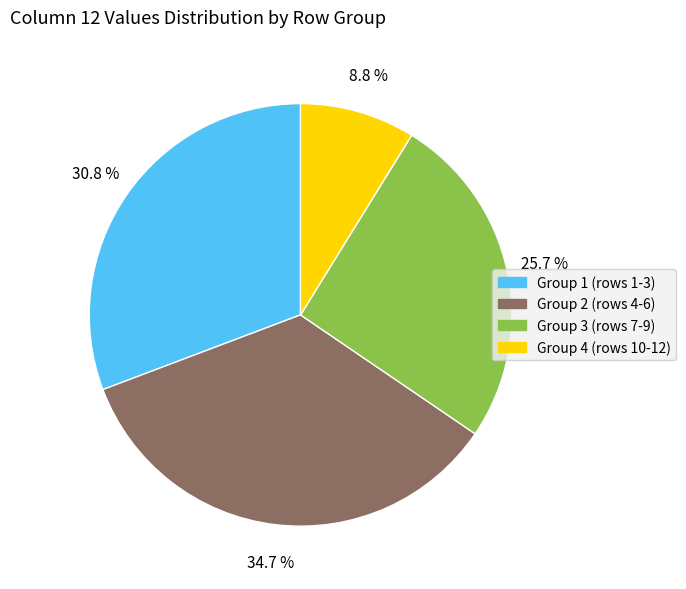

Is there a majority slice in this chart?

No